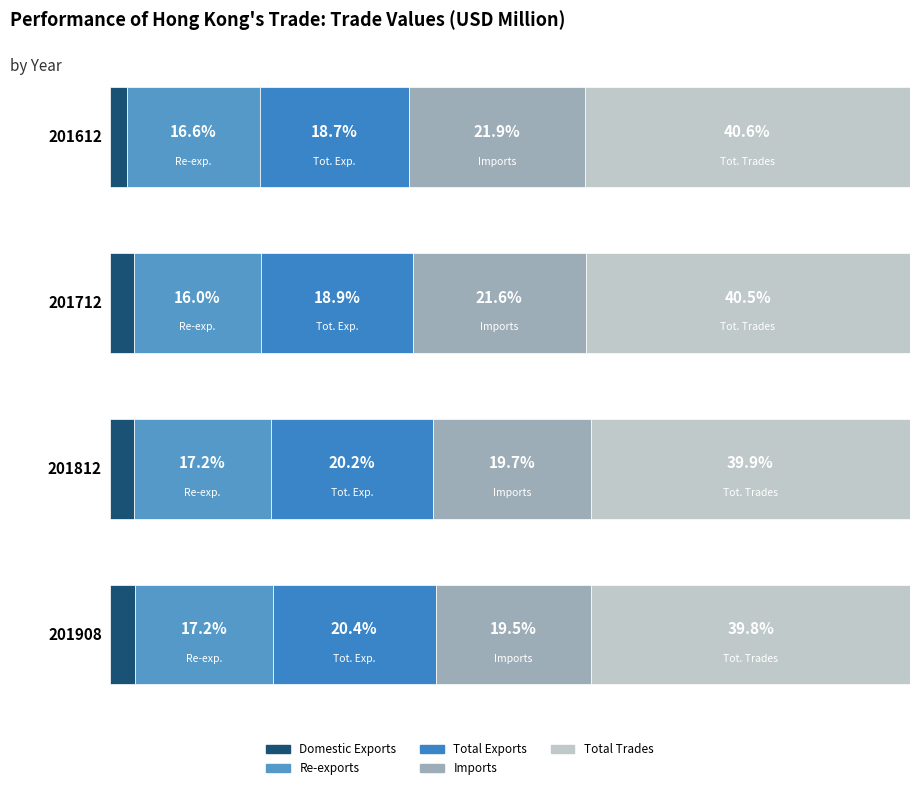

Which category has the highest value in the 201712 series?

Total Trades